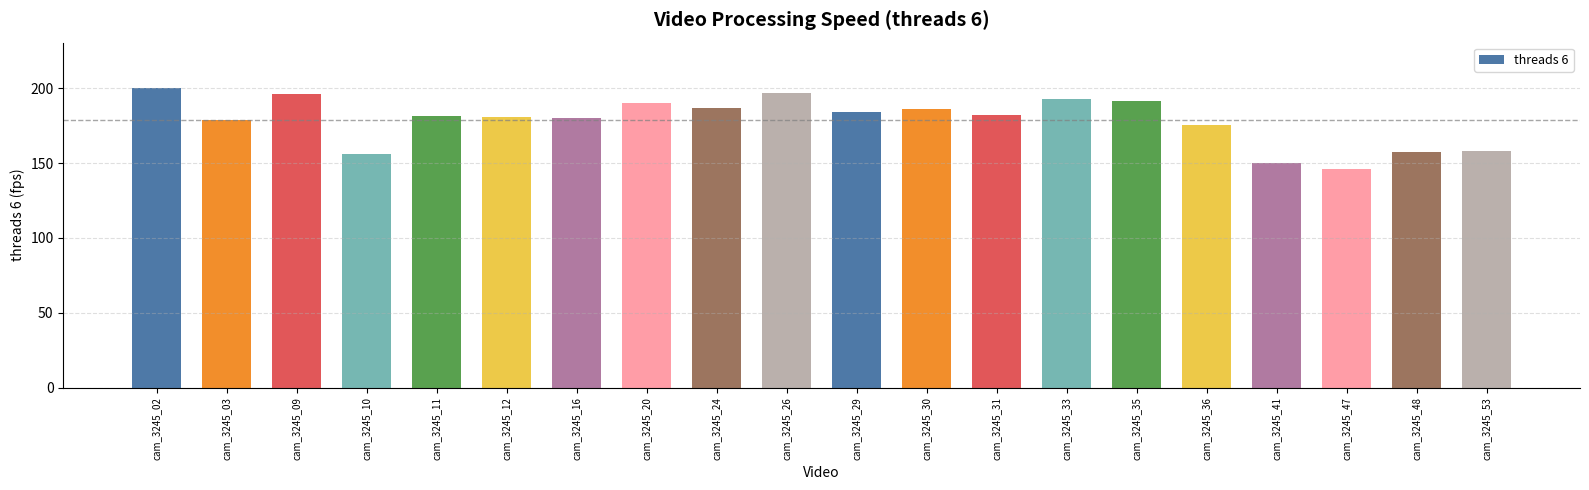

Are the bars horizontal?

No